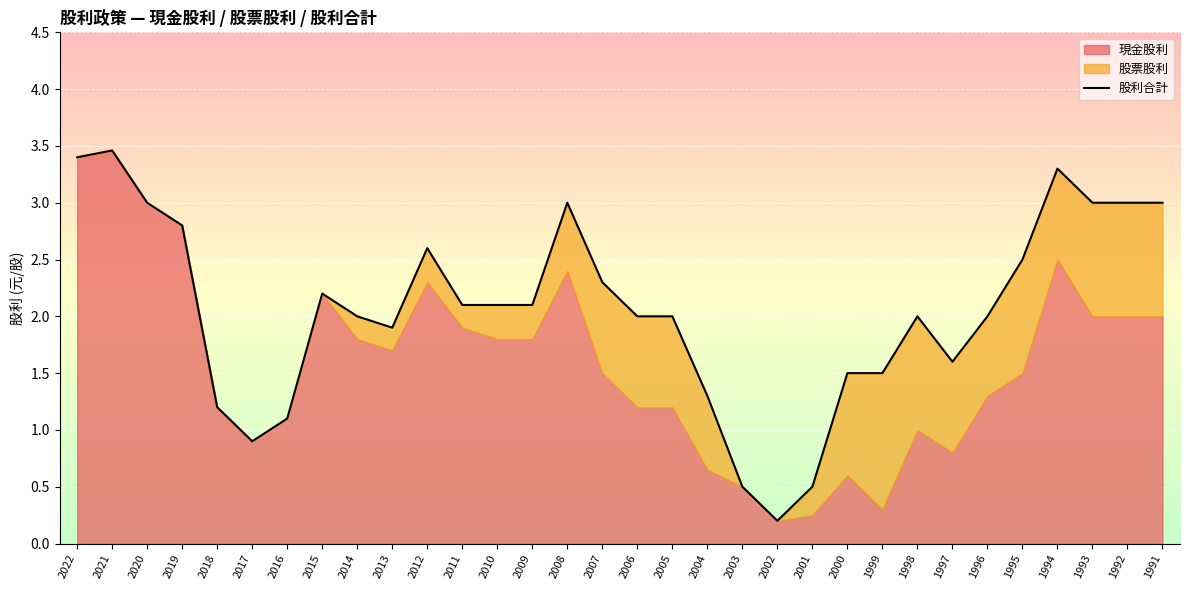

The value at 2011 is 2.1. True or false?

True